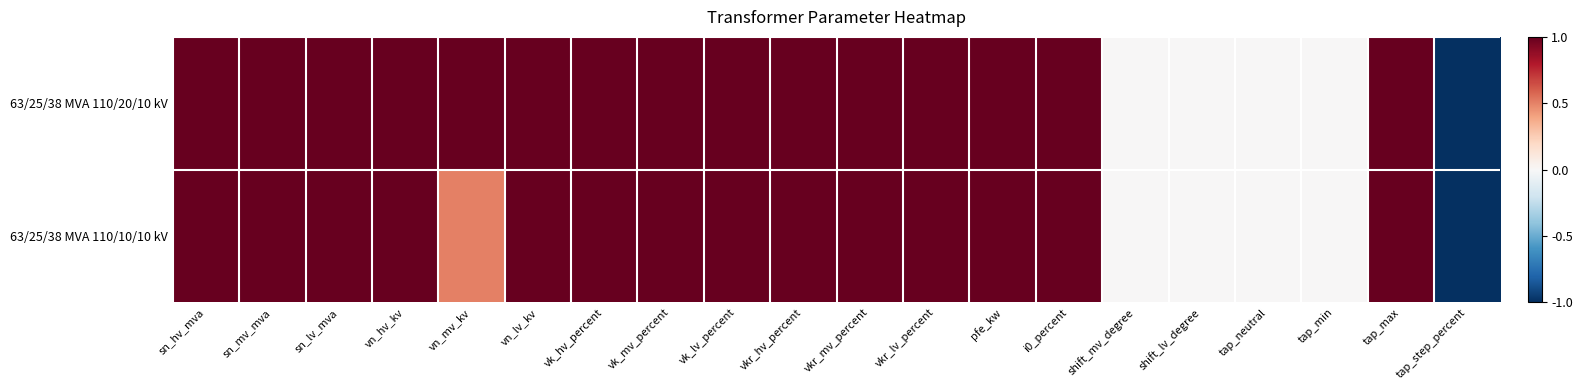

Rank the series at i0_percent from highest to lowest value.

63/25/38 MVA 110/20/10 kV, 63/25/38 MVA 110/10/10 kV